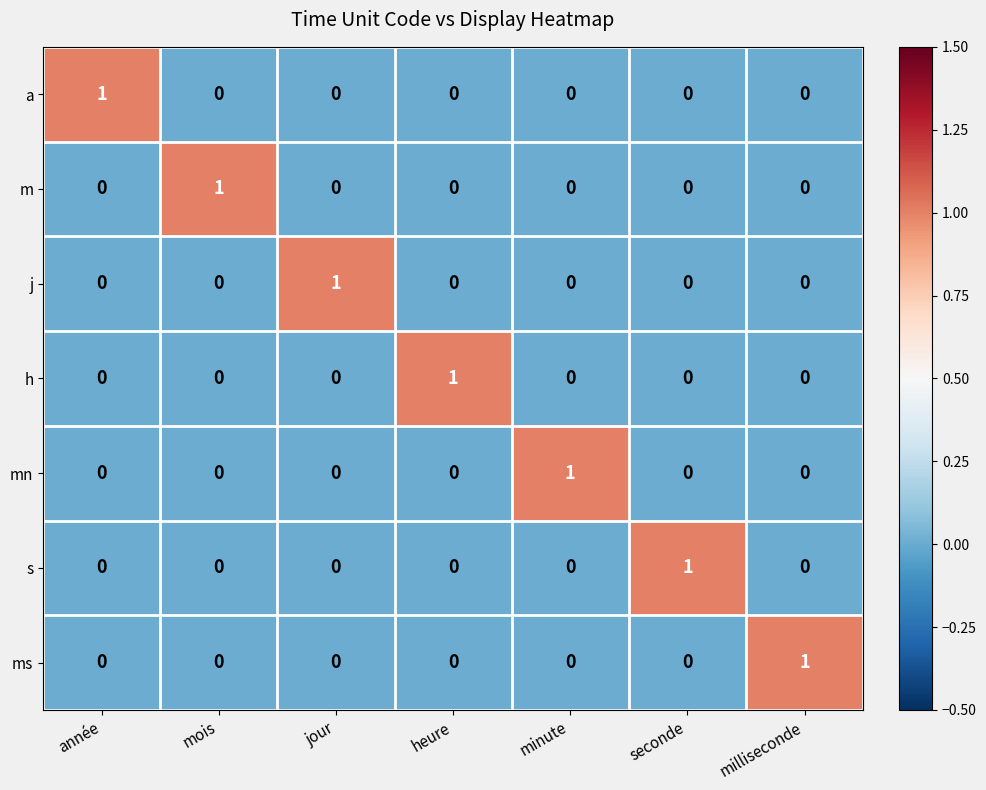

Which category has the highest value in the j series?

jour